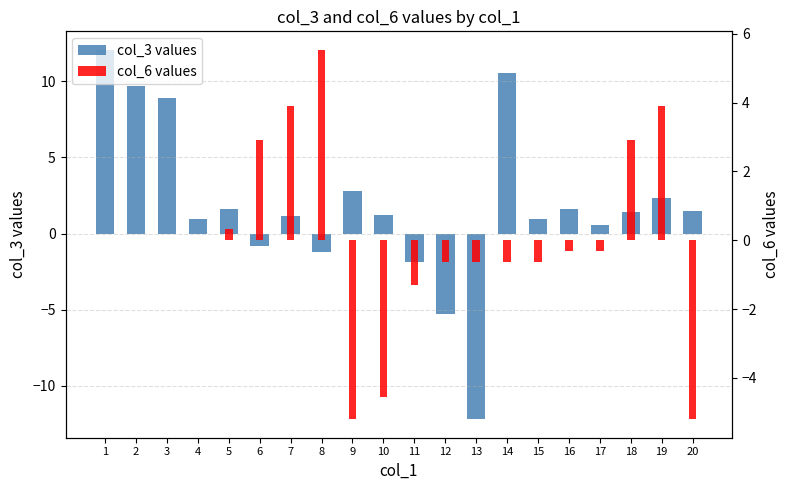

What are all the series names shown in the legend?

col_3 values, col_6 values